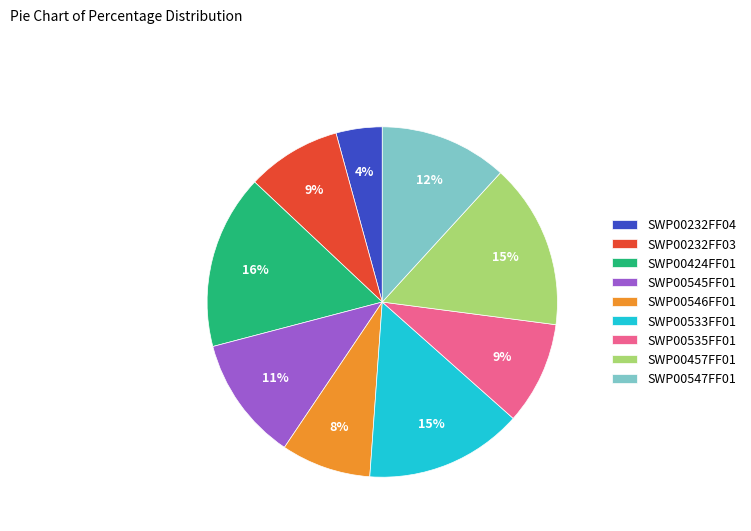

Is it true that SWP00545FF01 is 23% of the pie?

False